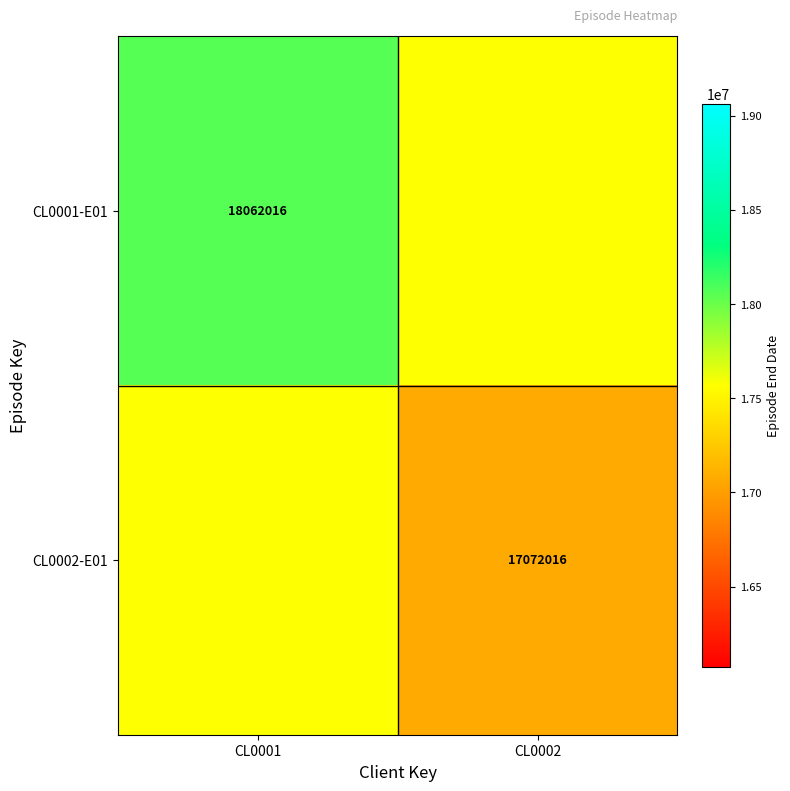

Is the value of CL0001-E01 at CL0001 greater than the value of CL0002-E01 at CL0002?

Yes